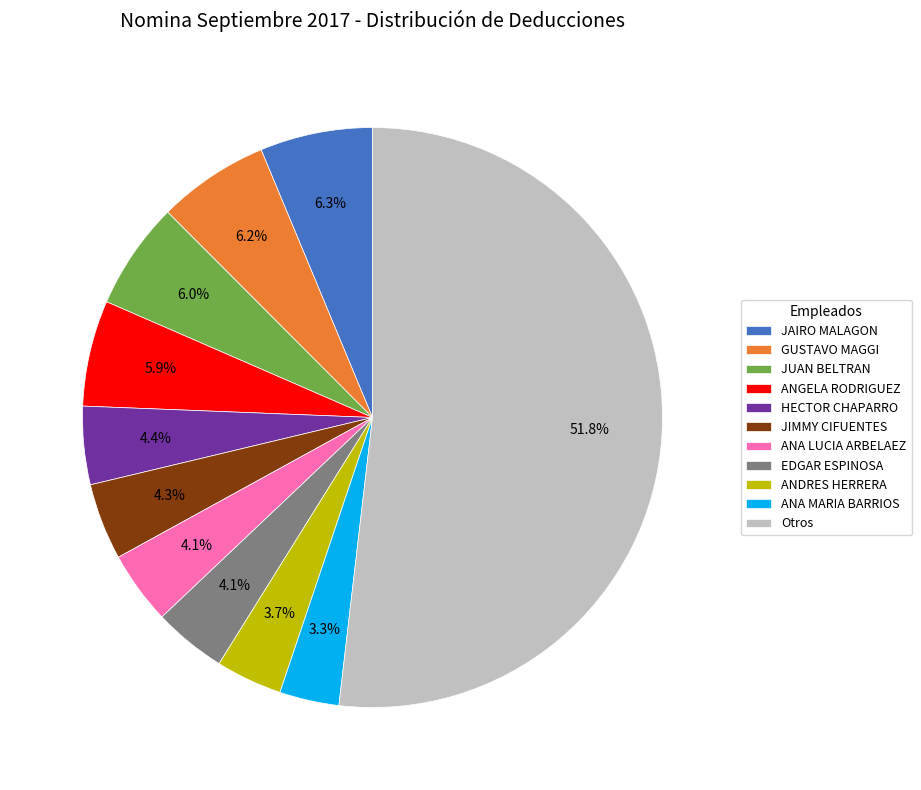

What is the ratio of the value at ANA MARIA BARRIOS to the value at JAIRO MALAGON?

0.5